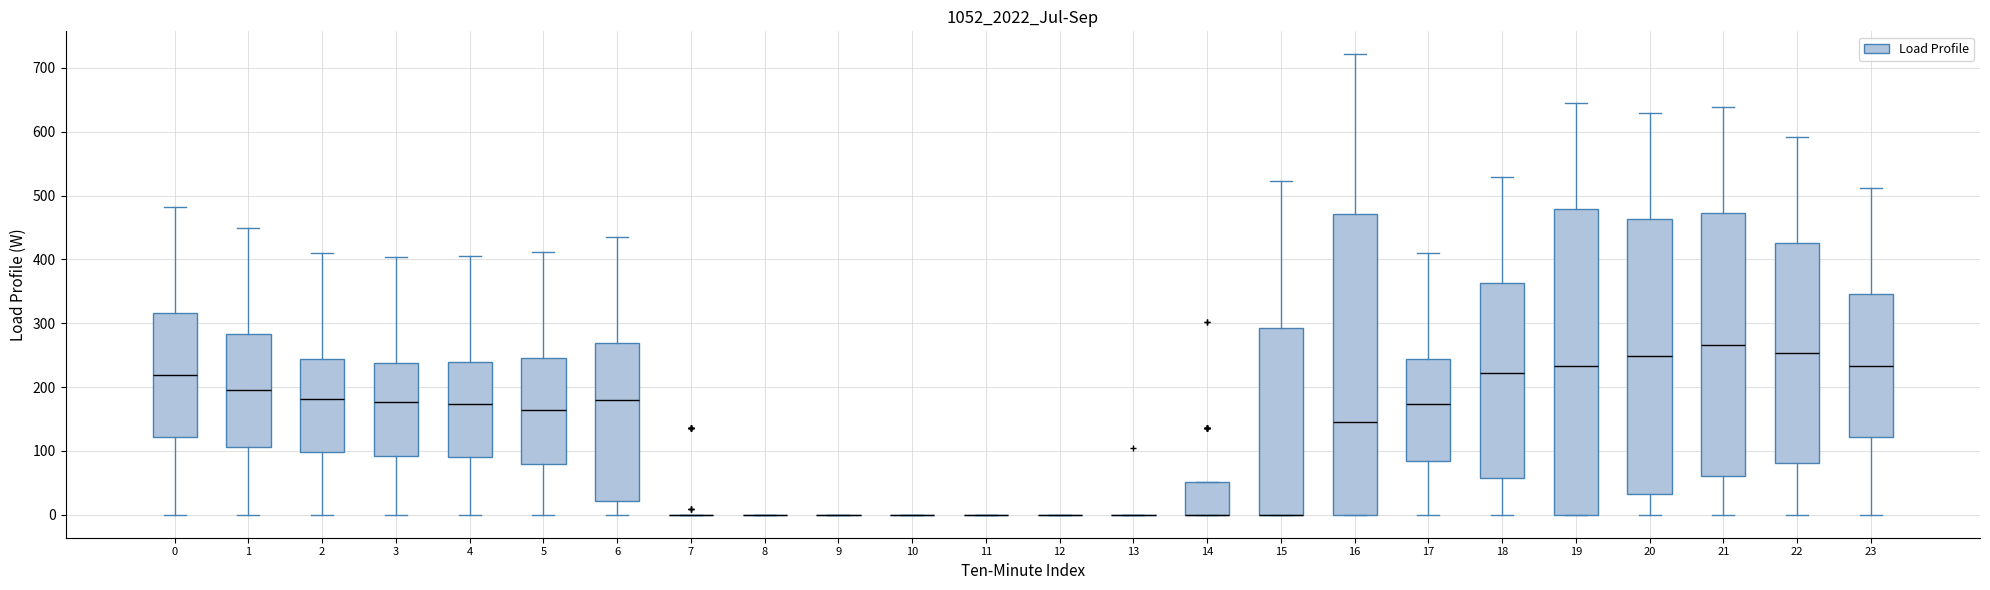

Where is the upper edge of the box at x = 19 on the y-axis? The values are not printed on the chart, so give them approximately, as read against the axis.

480